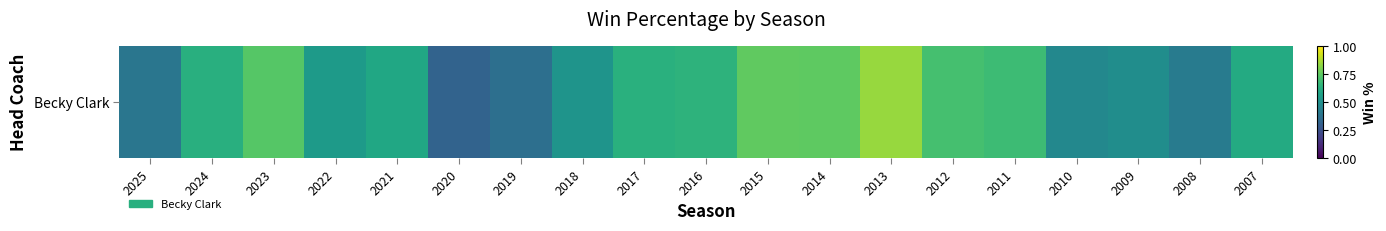

Reading right to left, transcribe all the data shown in this chart.

0.6	0.4	0.5	0.5	0.7	0.7	0.8	0.8	0.8	0.6	0.6	0.5	0.4	0.3	0.6	0.5	0.7	0.6	0.4